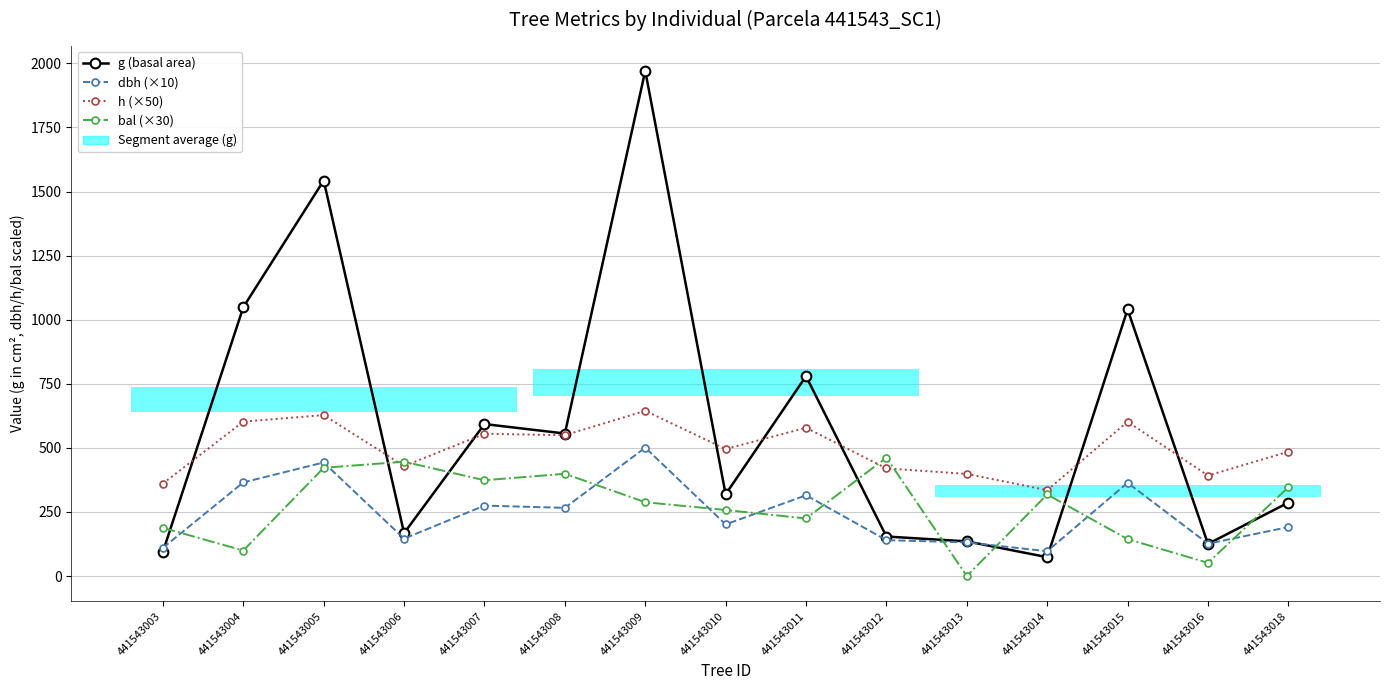

How many data points in g (basal area) are above 318?

8